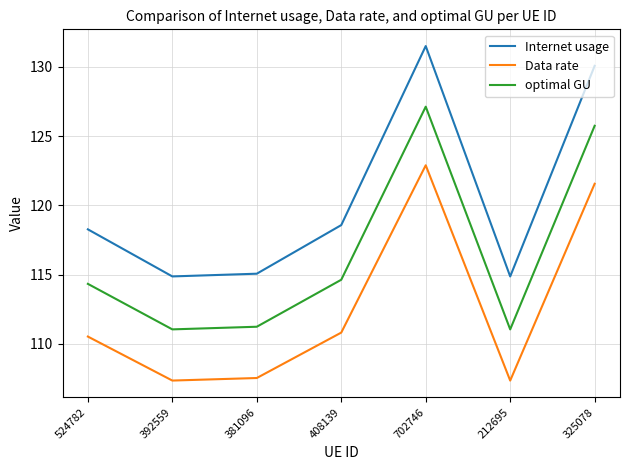

Rank the series by their average value, from lowest to highest.

Data rate, optimal GU, Internet usage